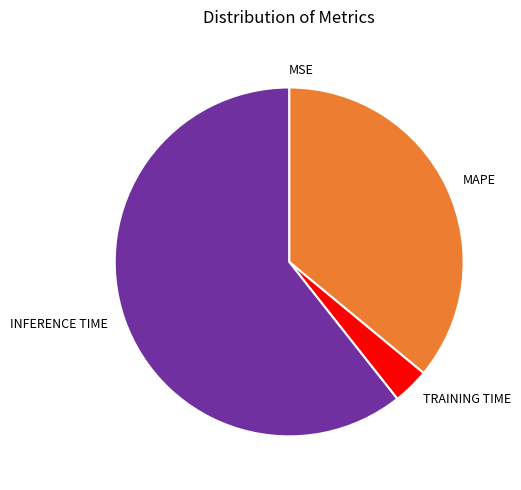

True or false: MAPE accounts for 44% of the total.

False